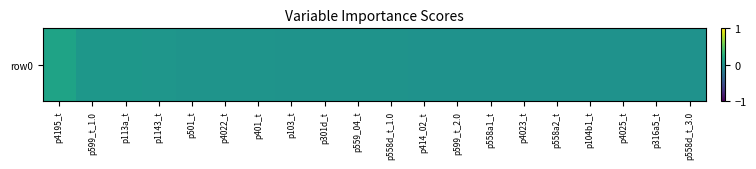

What is the maximum value shown in the chart?

0.2